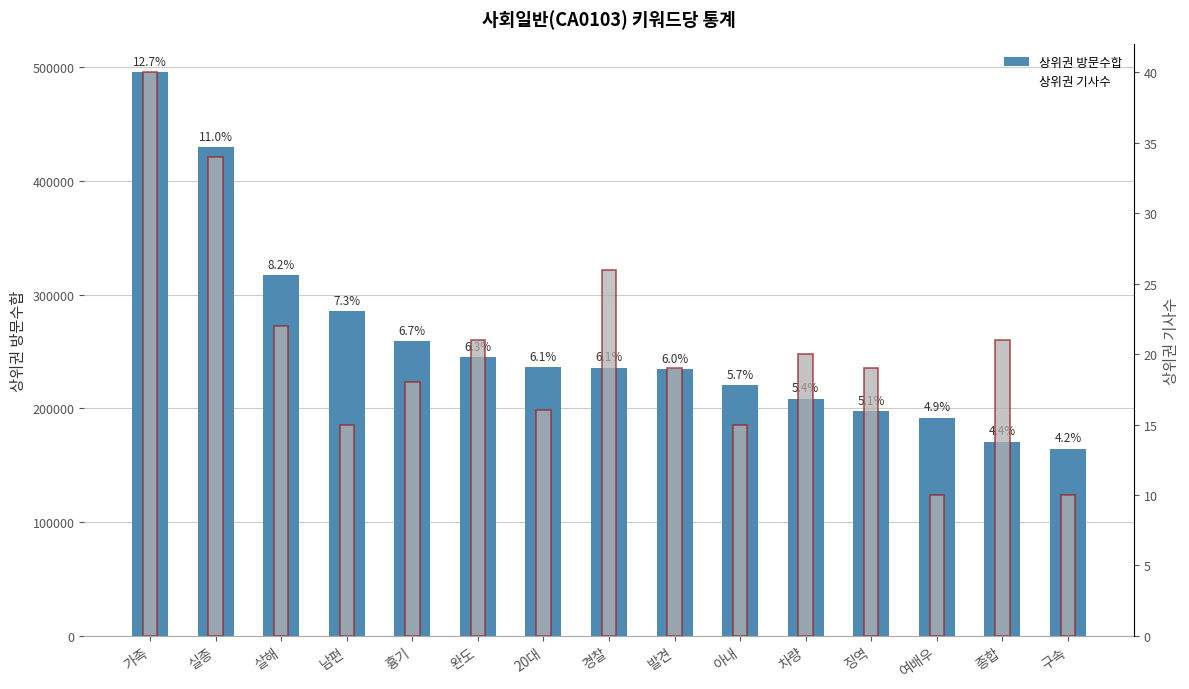

Between 20대 and 발견, which series saw the biggest shift?

상위권 방문수합